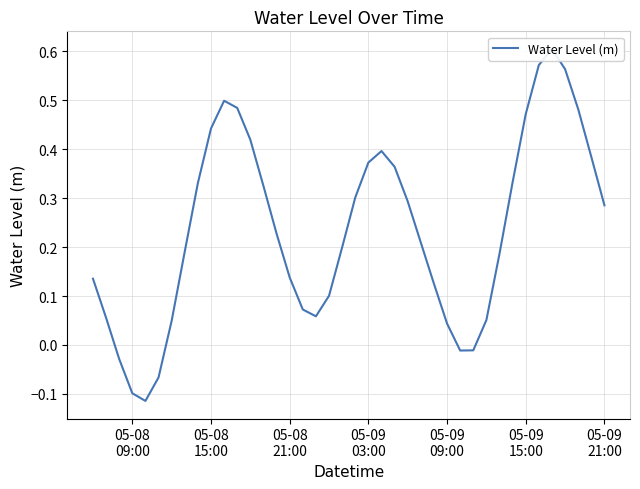

How many lines are shown in the chart?

1